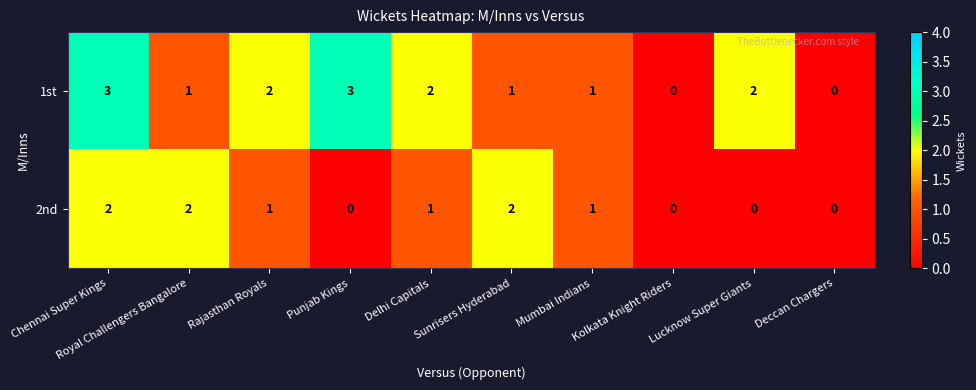

What is the sum of all 2nd values?

9